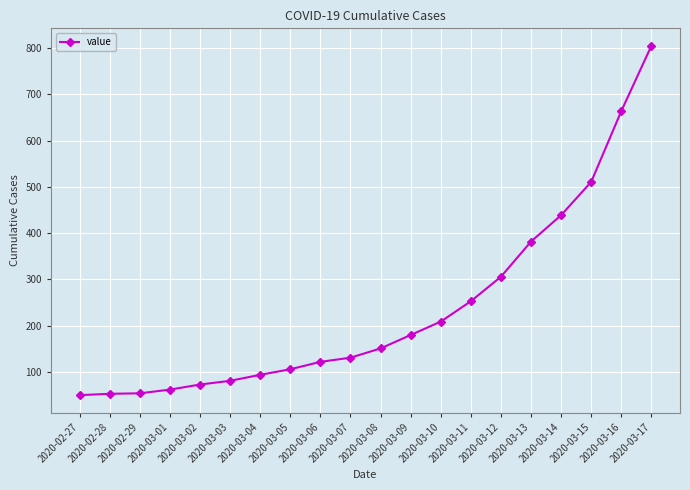

Which has a higher value, 2020-02-28 or 2020-03-05?

2020-03-05